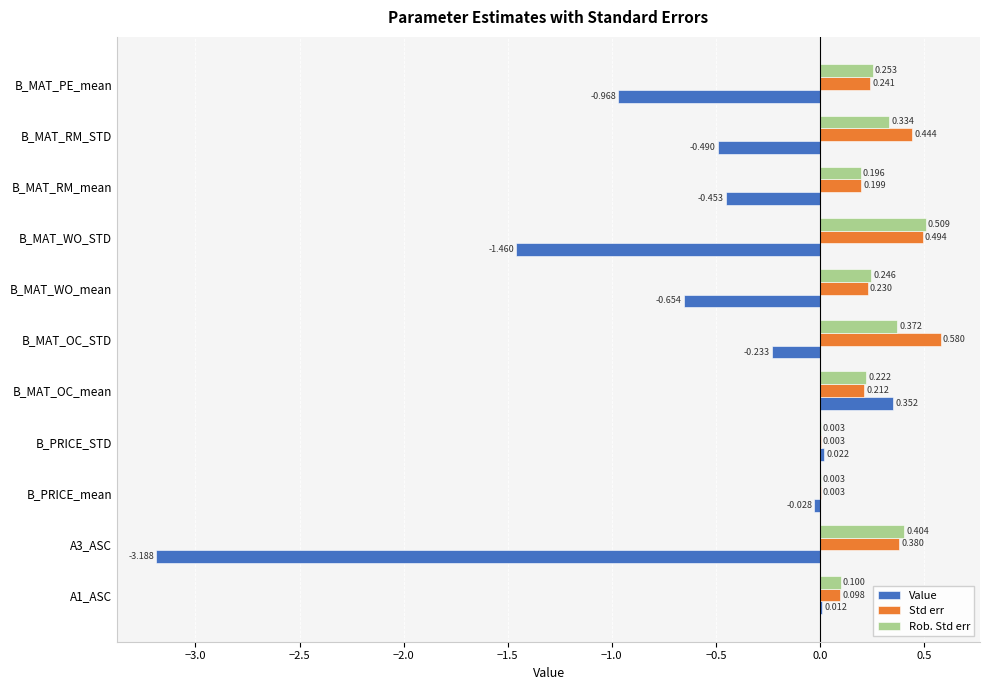

Which category has the highest value across all series?

B_MAT_OC_STD